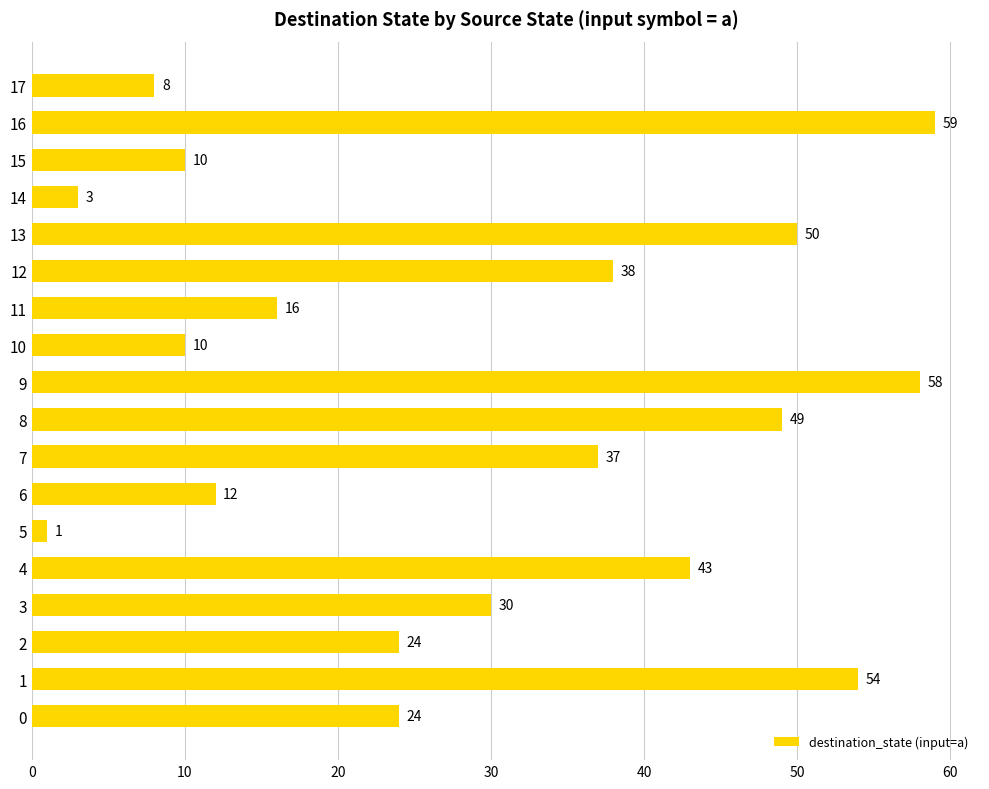

At which category does the chart reach its minimum across all series?

5